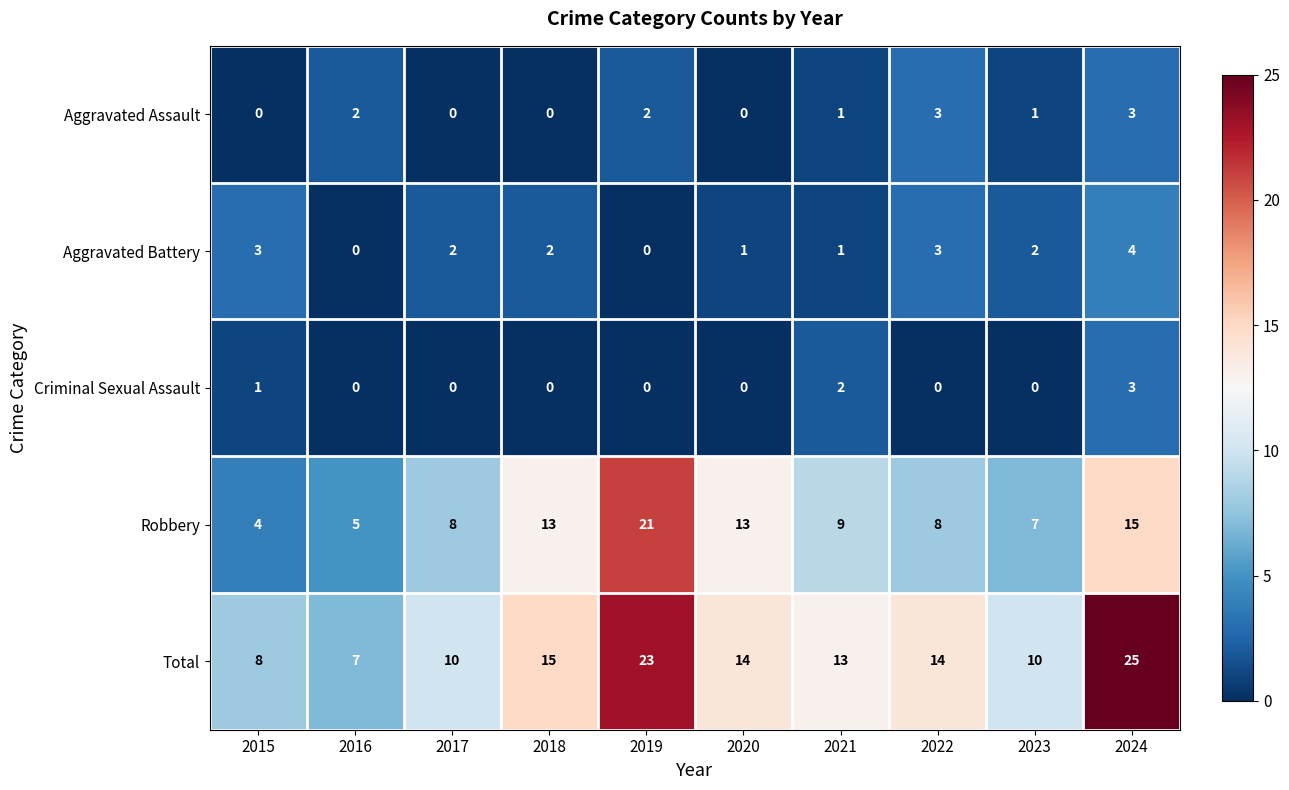

At which category is the sum across all series the highest?

2024